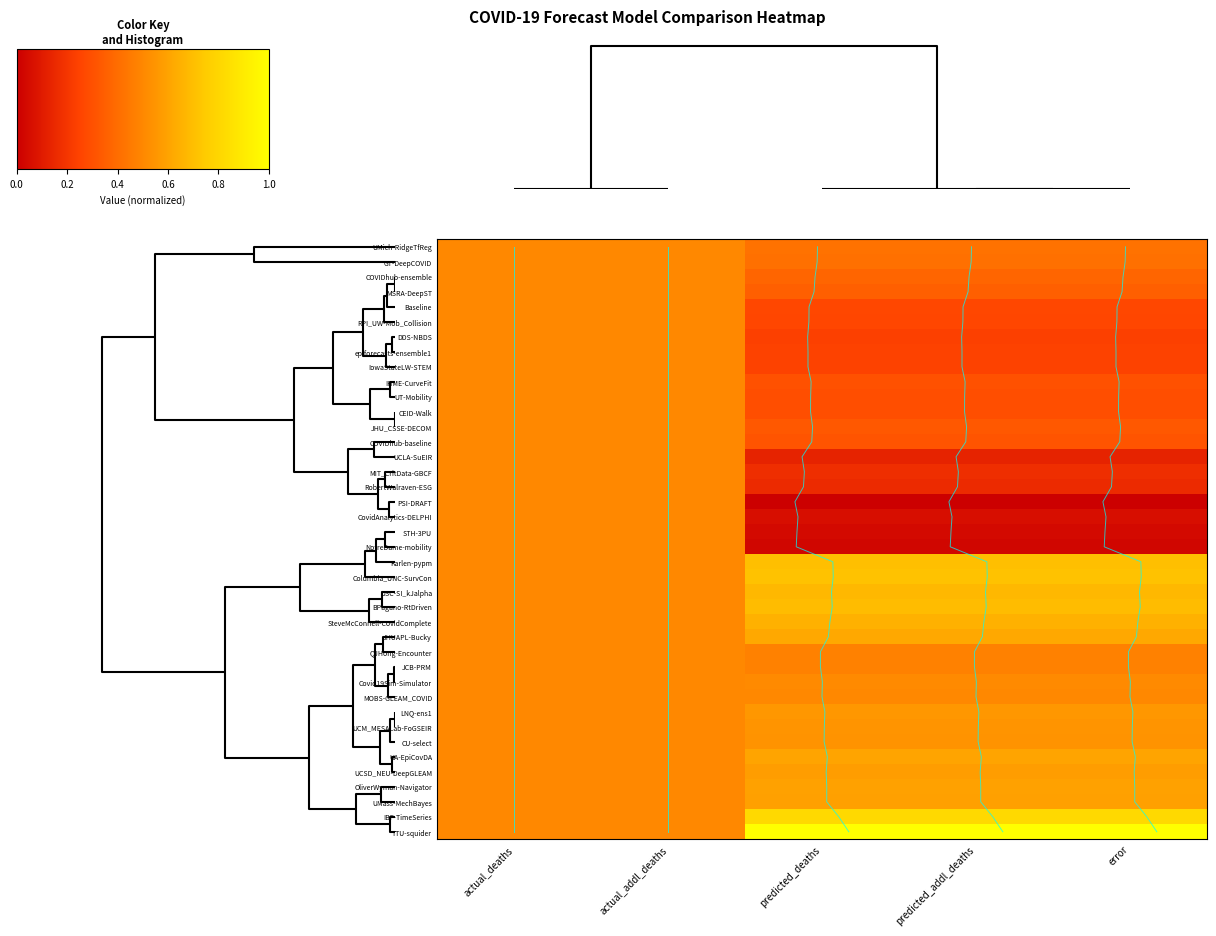

Which has a higher value, predicted_deaths or actual_deaths?

actual_deaths